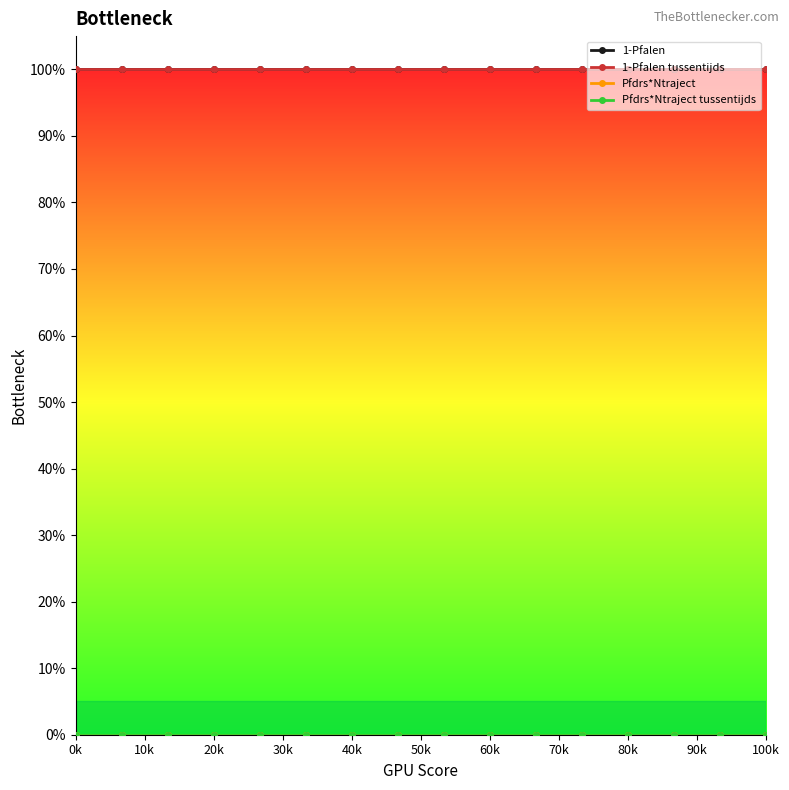

At which category is the sum across all series the highest?

0k